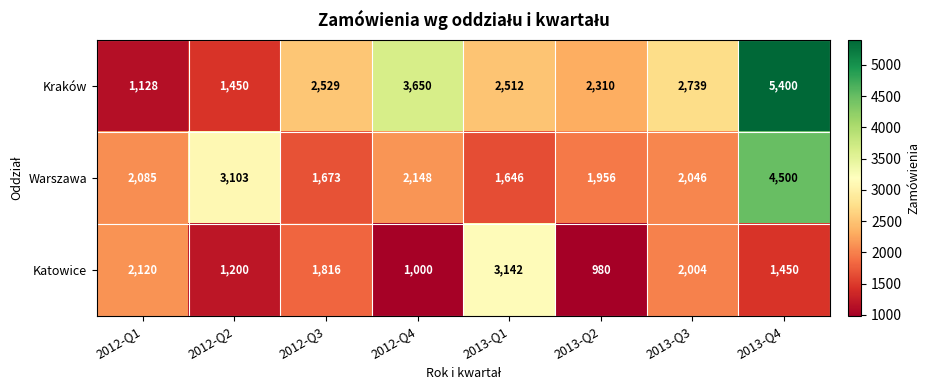

The Katowice series shows 1671 at 2013-Q2. True or false?

False